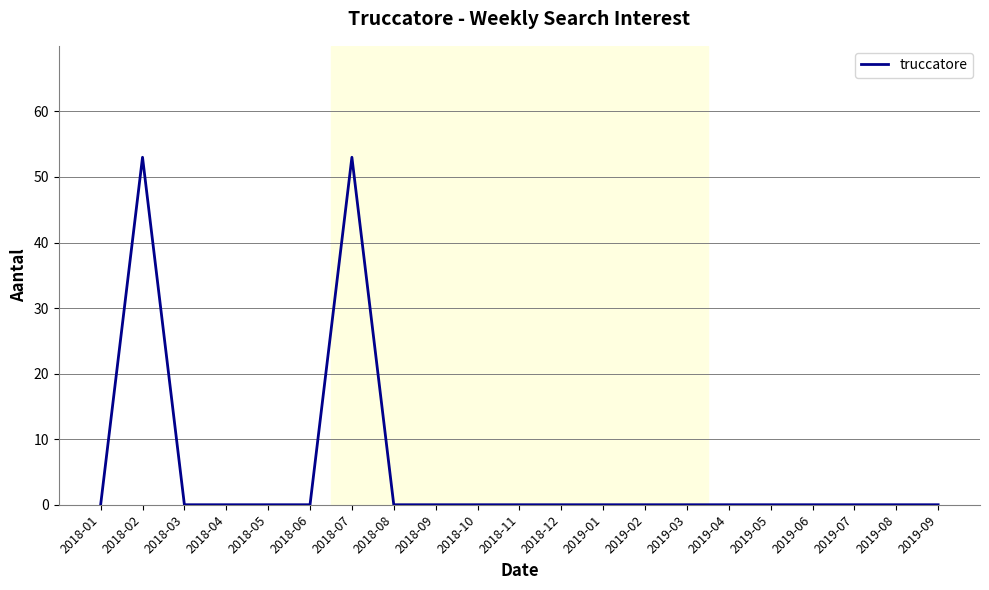

What is the change in value from 2018-02 to 2019-05?

-53